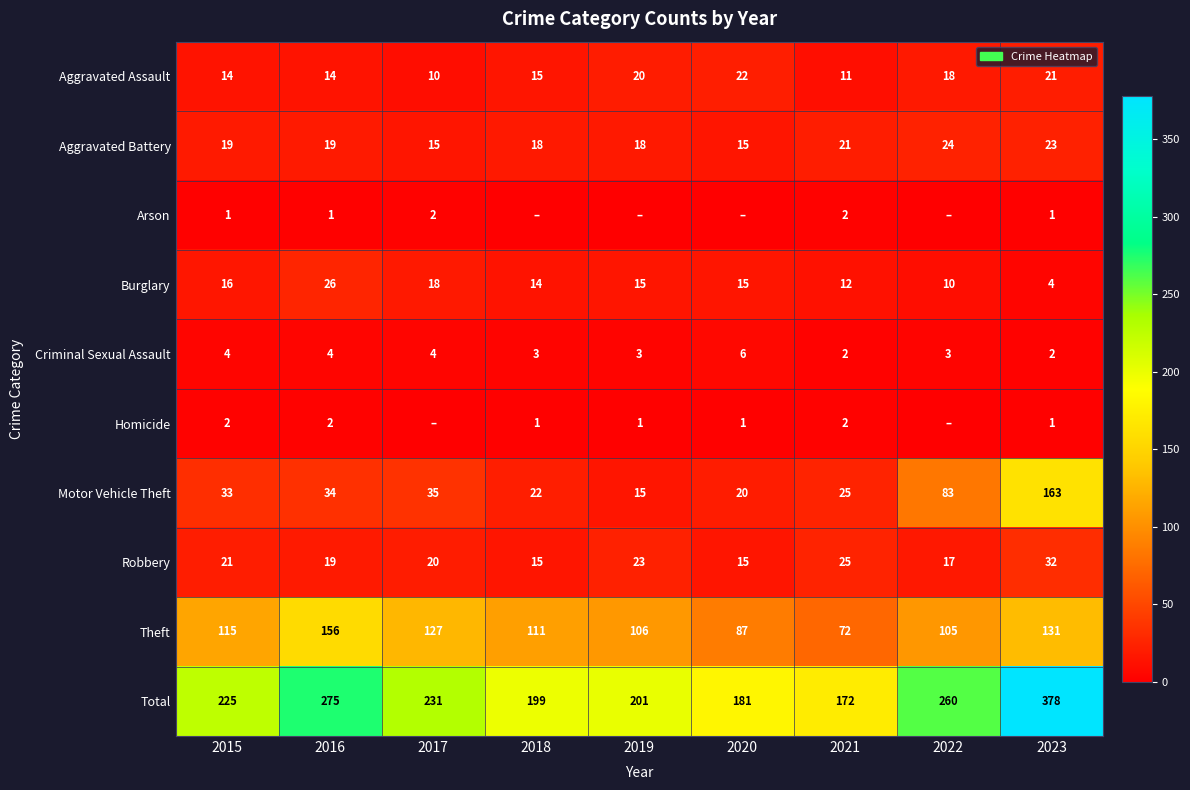

What is the spread (max minus min) of values at 2016?

274